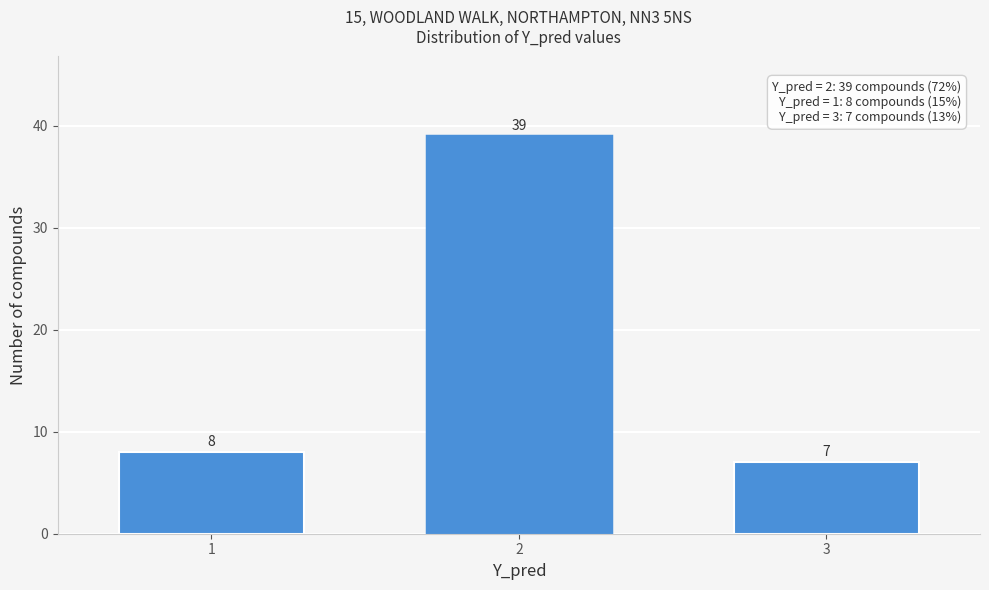

Reading left to right, list all the values displayed in this chart.

1=8	2=39	3=7